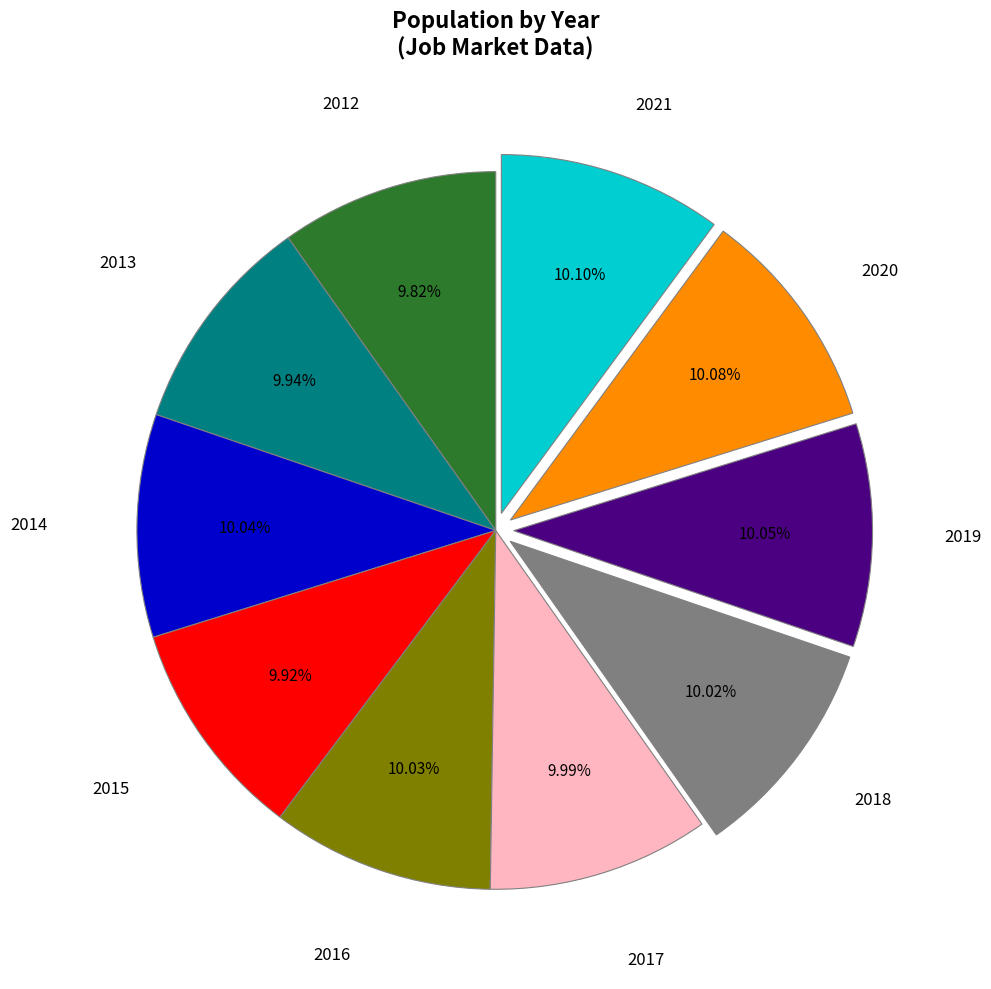

How many segments does this pie chart have?

10